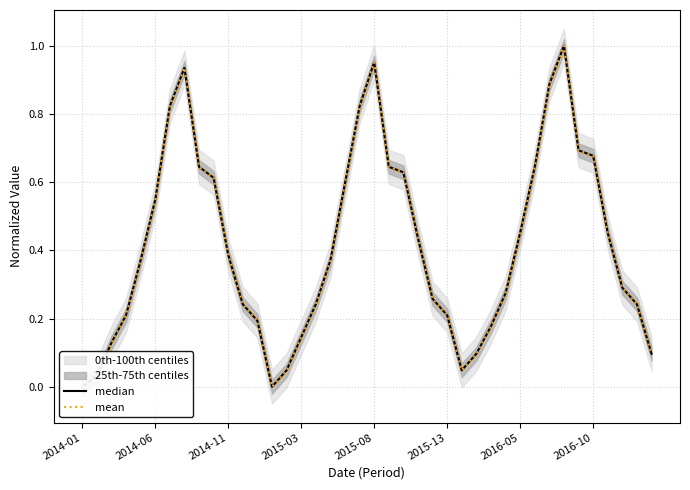

Rank the series by their average value, from highest to lowest.

mean, median